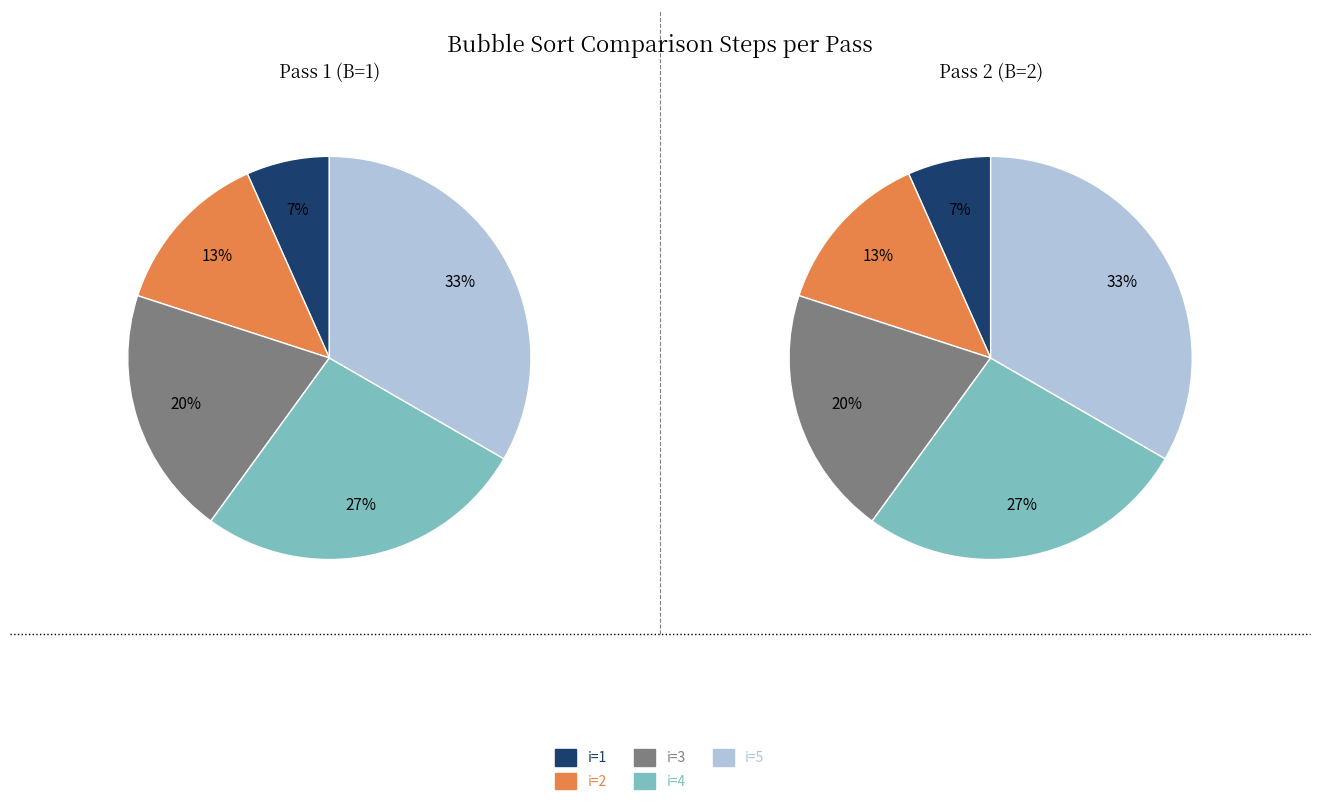

To the nearest percent, what is the combined percentage of 3 and 0?

33%